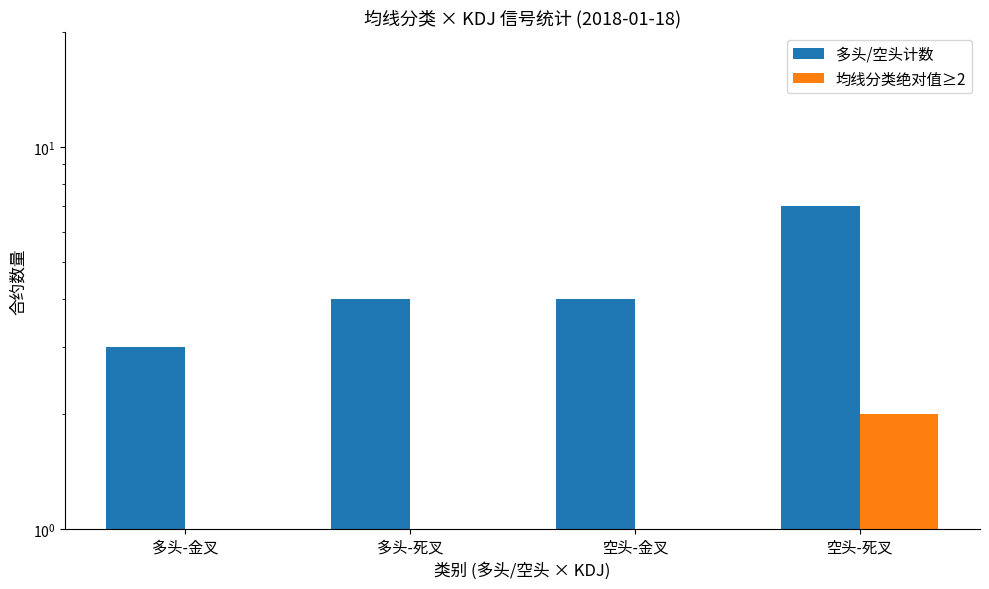

How many groups of bars are there?

4